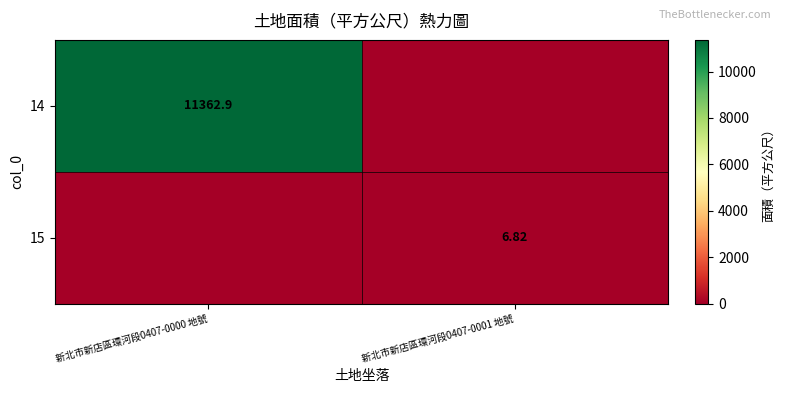

Count the number of data series in this chart.

2